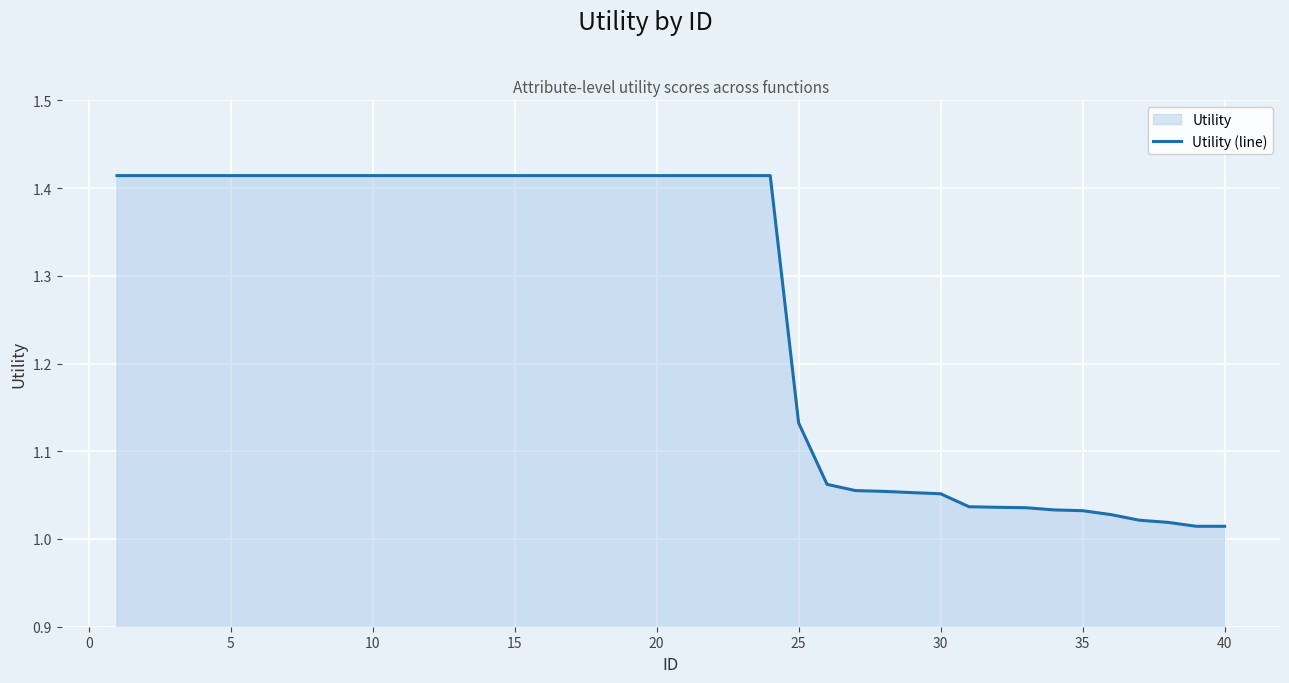

What is the difference between the maximum and minimum values?

0.4